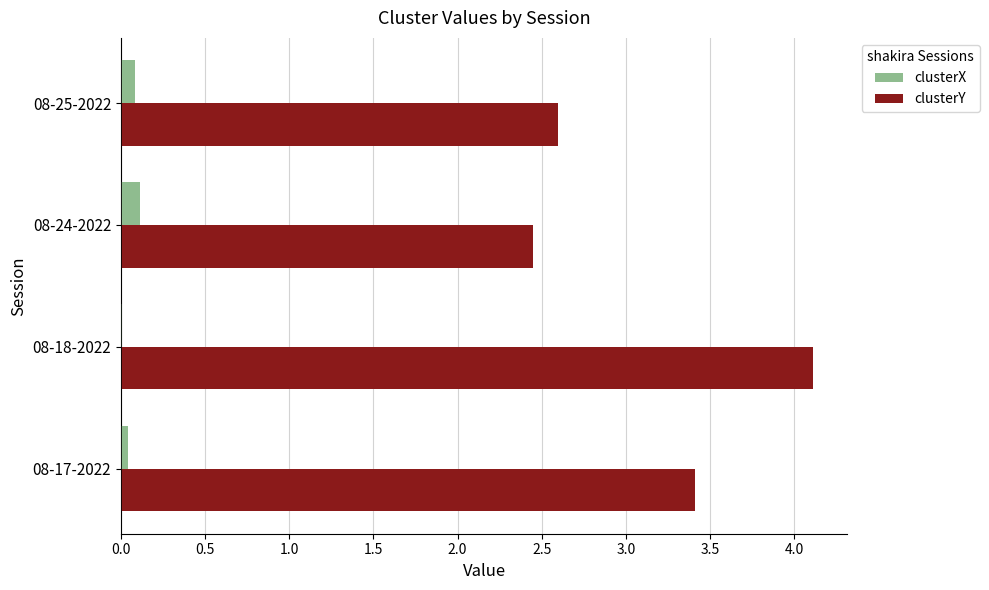

What is the total value across all series at 08-24-2022?

2.6